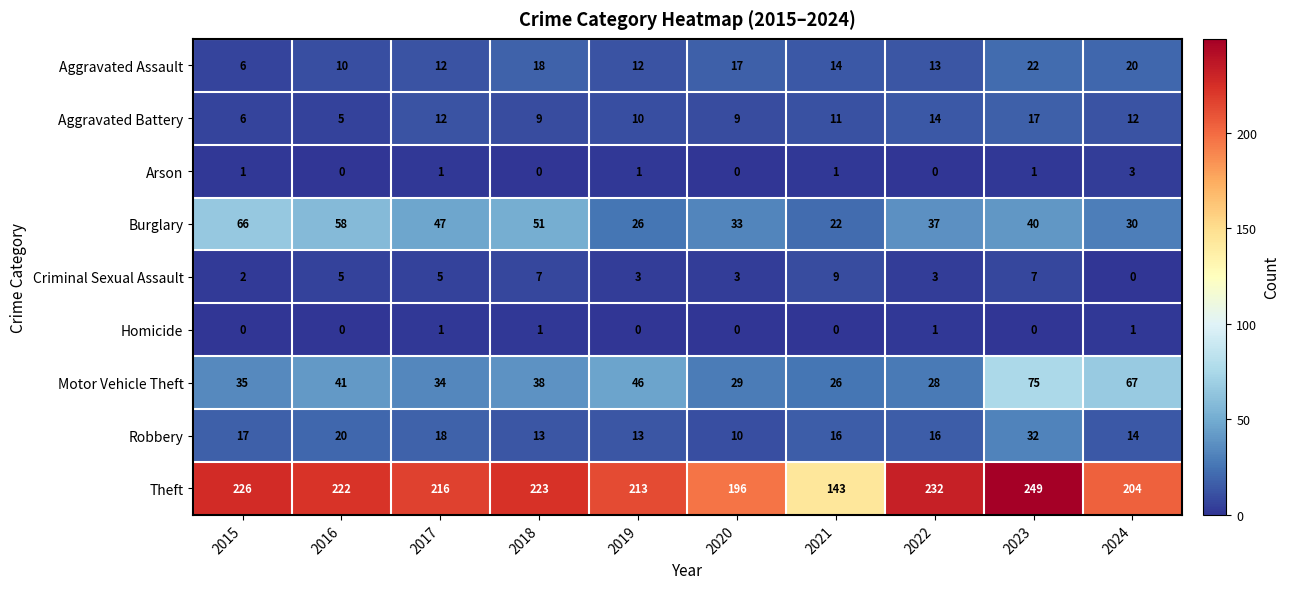

How many categories are shown in the chart?

10